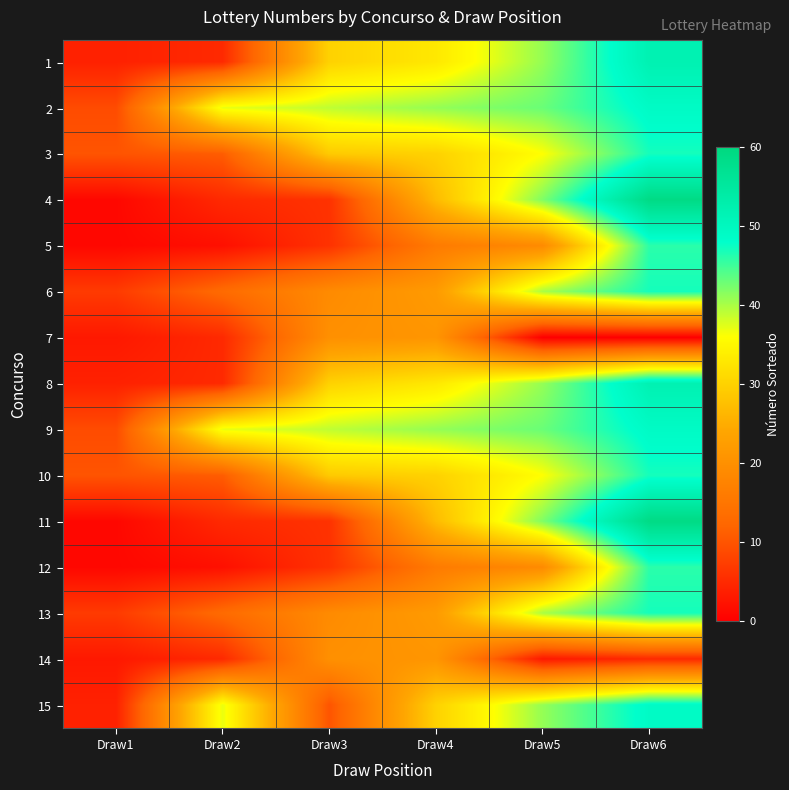

At which category is the sum across all series the highest?

Draw6